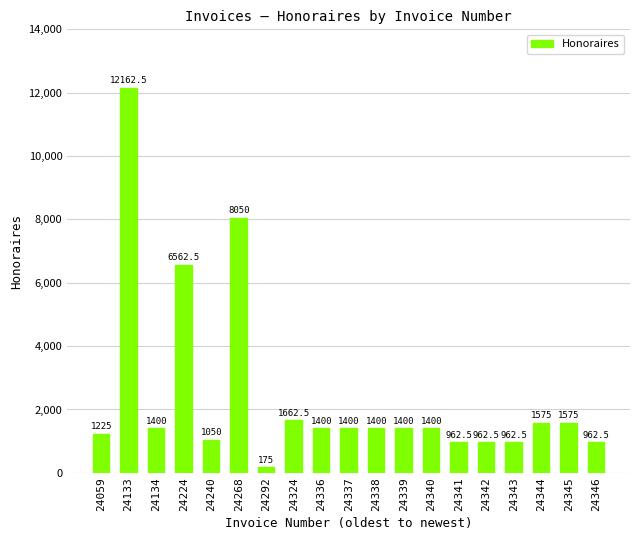

Are the bars horizontal?

No